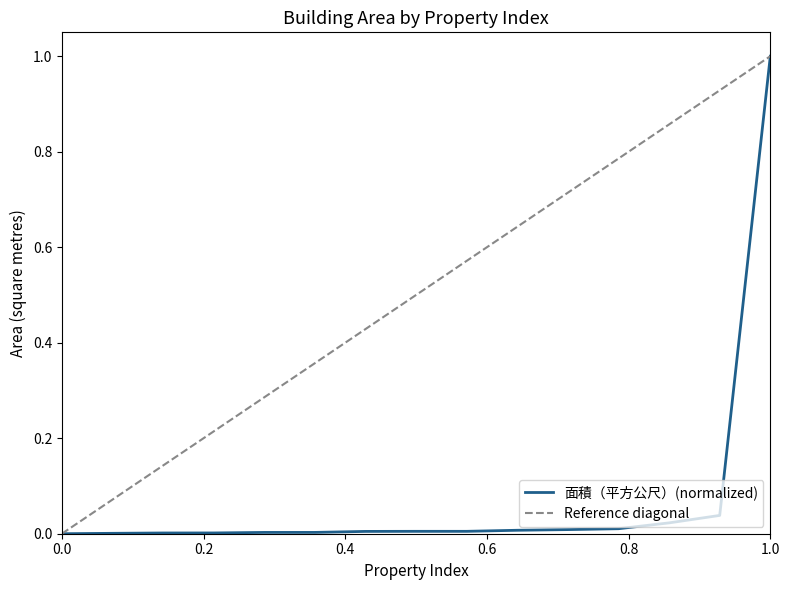

Reading left to right, extract all data points from this chart.

0.0	0.0	0.0	0.0	0.0	0.0	0.0	0.0	0.0	0.0	0.0	0.0	0.0	0.0	1.0